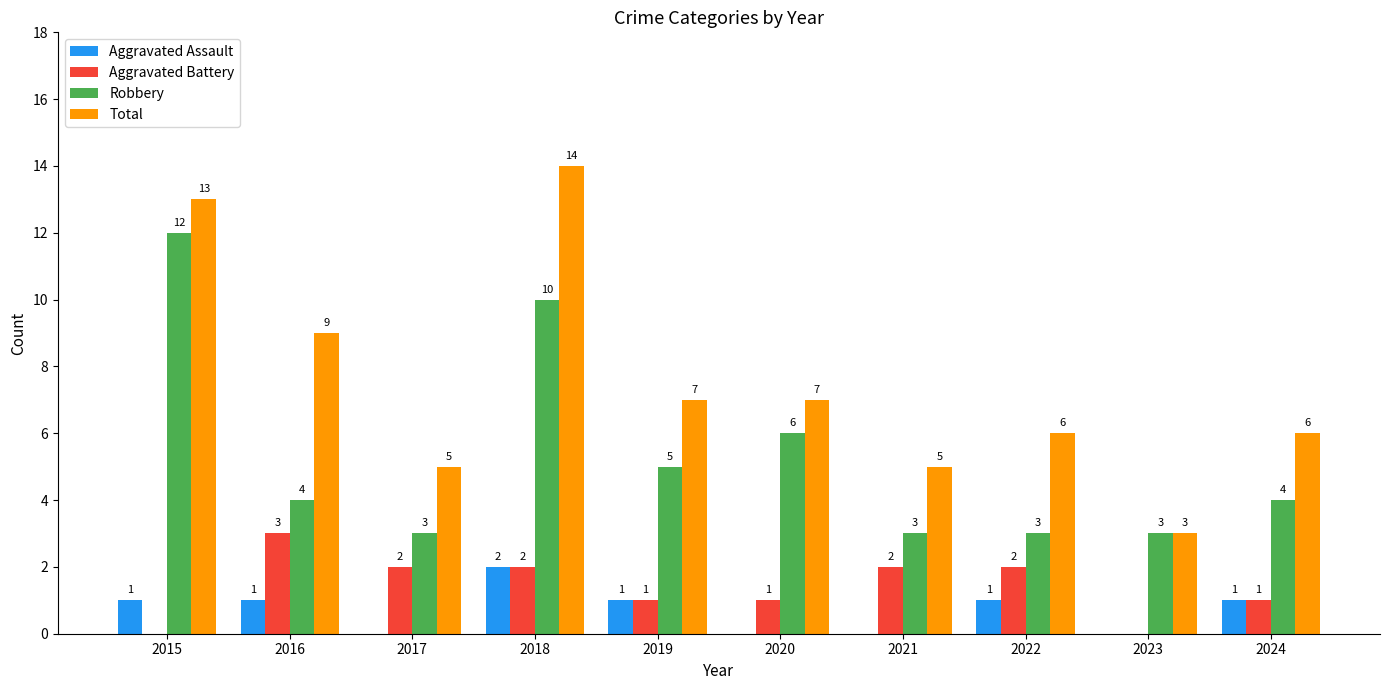

What is the total value across all series at 2023?

6